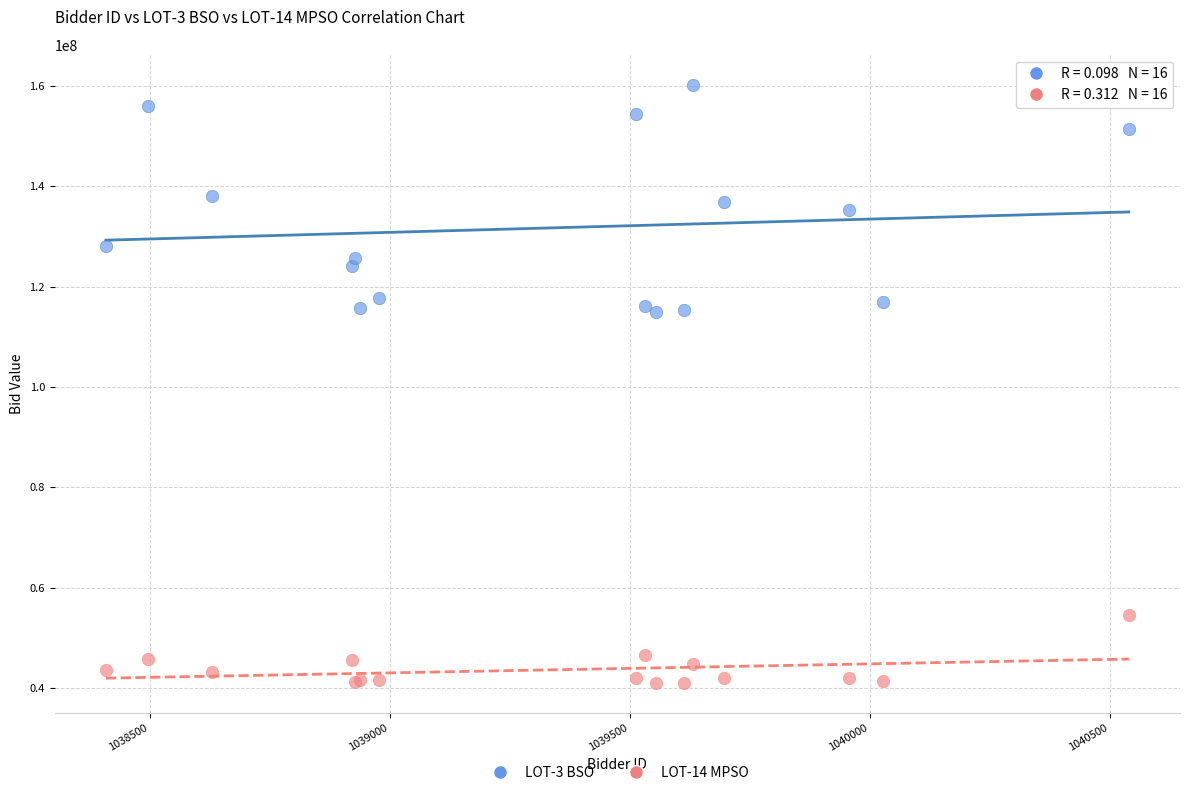

Which series contains the lowest Y value?

LOT-14 MPSO